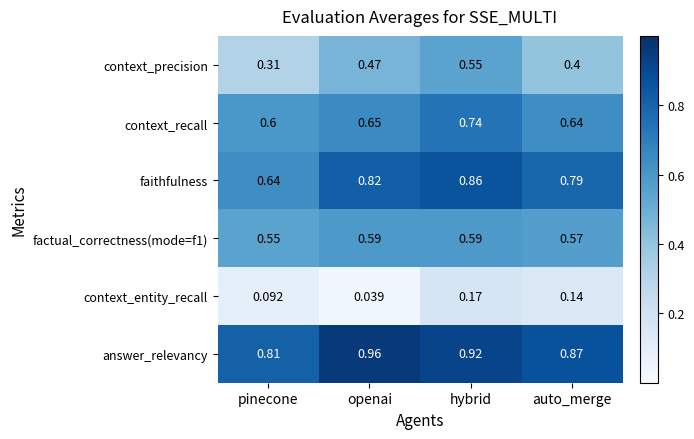

At which label is context_recall closest to 0?

pinecone